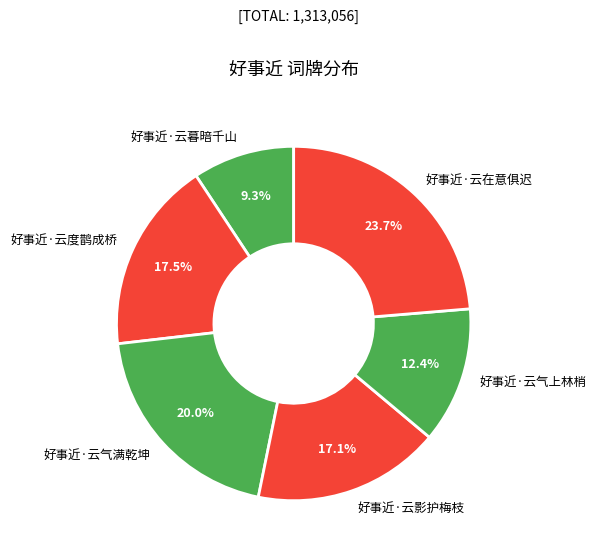

To the nearest percent, what is the difference between the 好事近·云暮暗千山 and 好事近·云在意俱迟 slice percentages?

14%